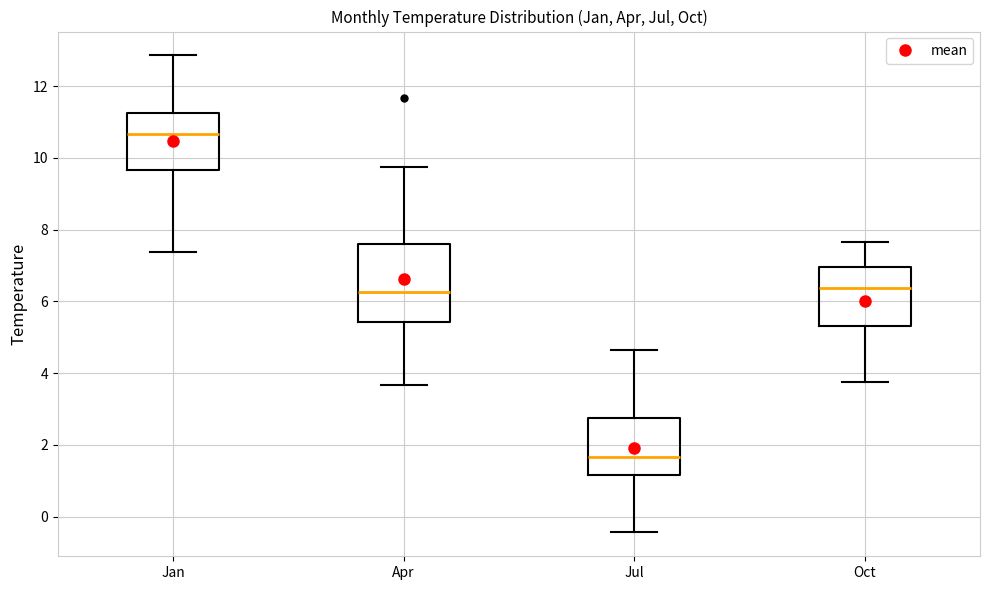

Reading left to right, read every box against the y-axis: the position of its median line, the range the box covers, and the ends of its whiskers. The values are not printed on the chart, so give them approximately, as read against the axis.

Jan: median 10.6, box 9.6 to 11.2, whiskers 7.4 to 12.8
Apr: median 6.2, box 5.4 to 7.6, whiskers 3.6 to 9.8
Jul: median 1.6, box 1.2 to 2.8, whiskers -0.4 to 4.6
Oct: median 6.4, box 5.4 to 7.0, whiskers 3.8 to 7.6